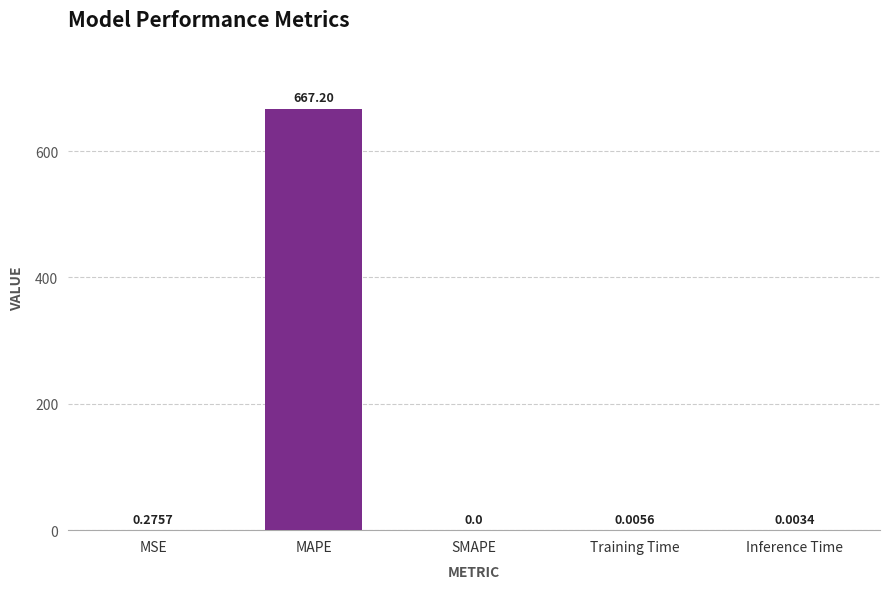

Between MAPE and SMAPE, which is larger?

MAPE